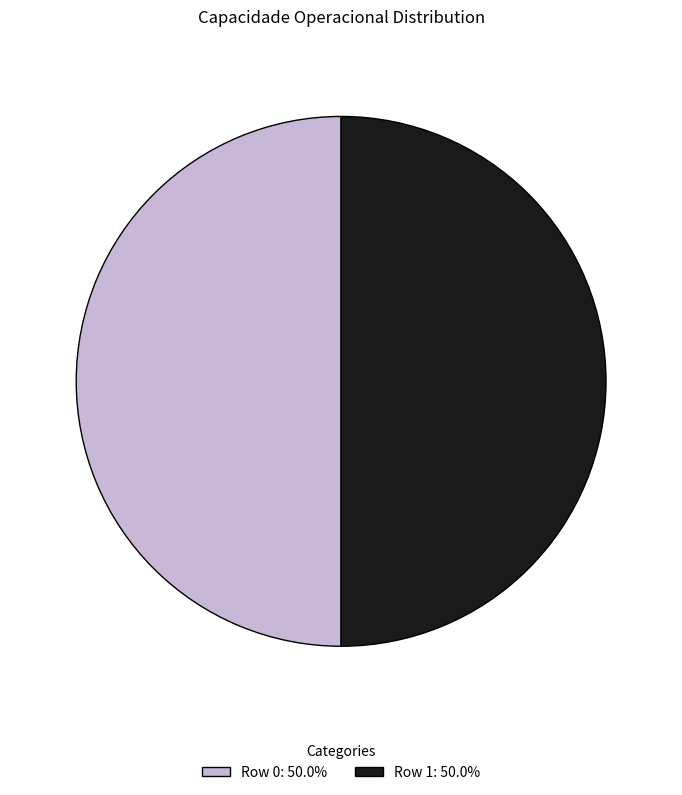

Is the sum of Row 1: 50.0% and Row 0: 50.0% greater than half?

Yes